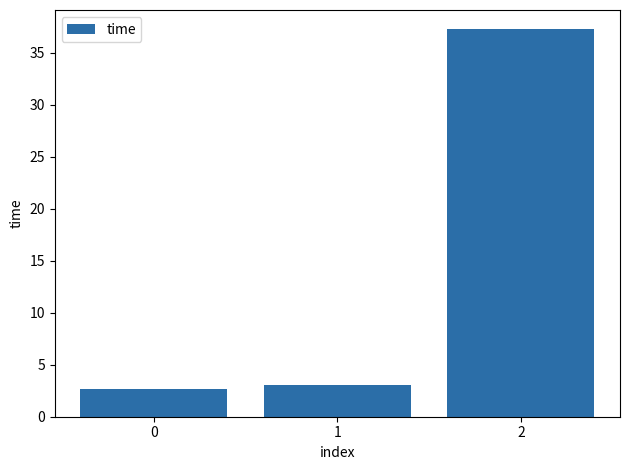

The value at 2 is 37.3. True or false?

True